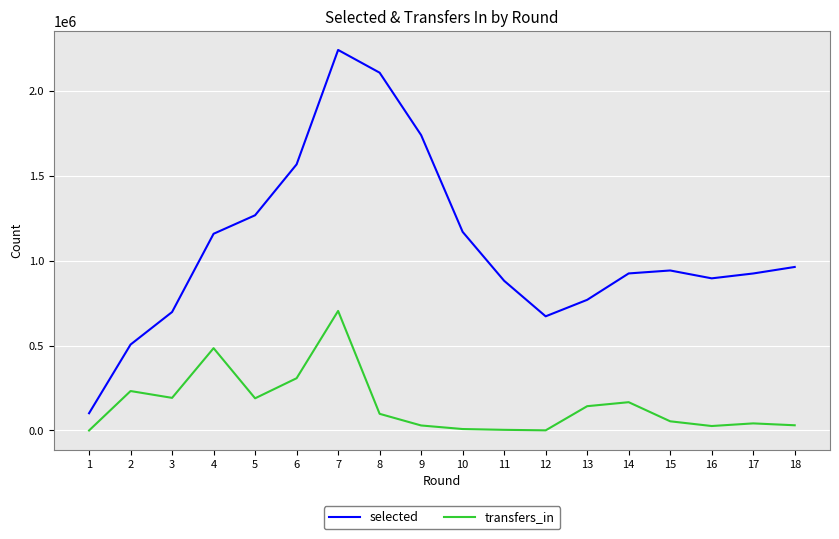

How many distinct data groups are displayed?

2